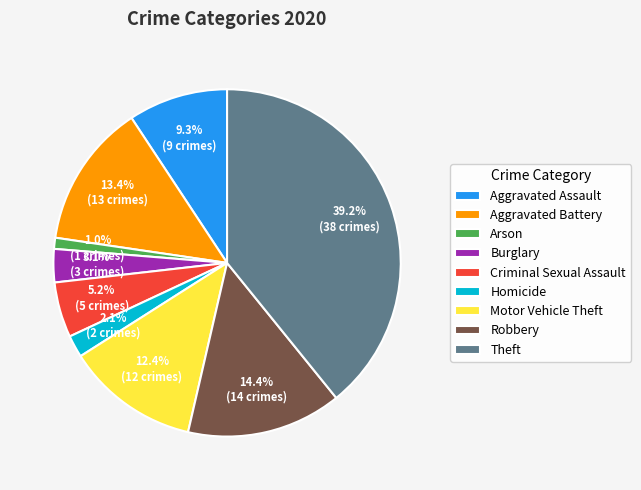

To the nearest percent, what is the difference between the Aggravated Battery and Arson slice percentages?

12%